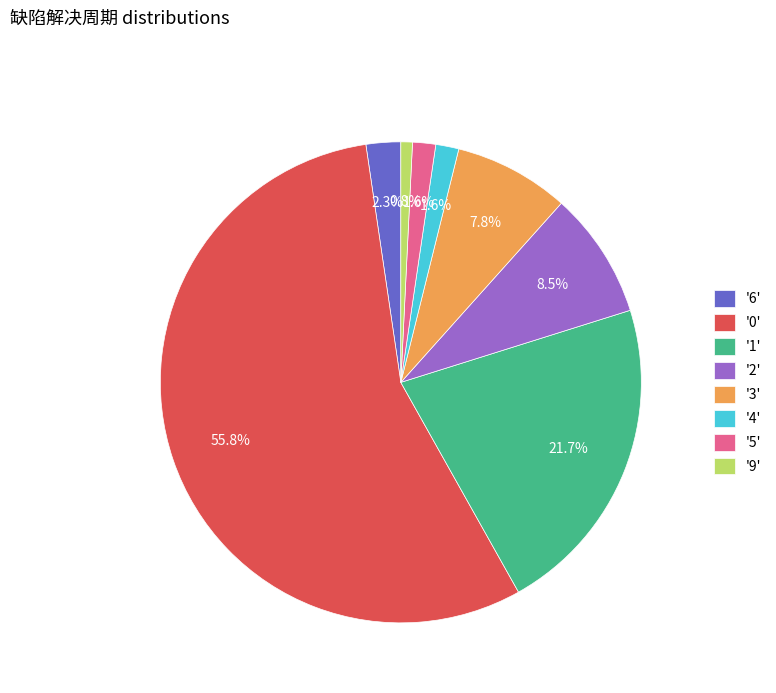

What is the total percentage of '2' and '9'?

9.3%